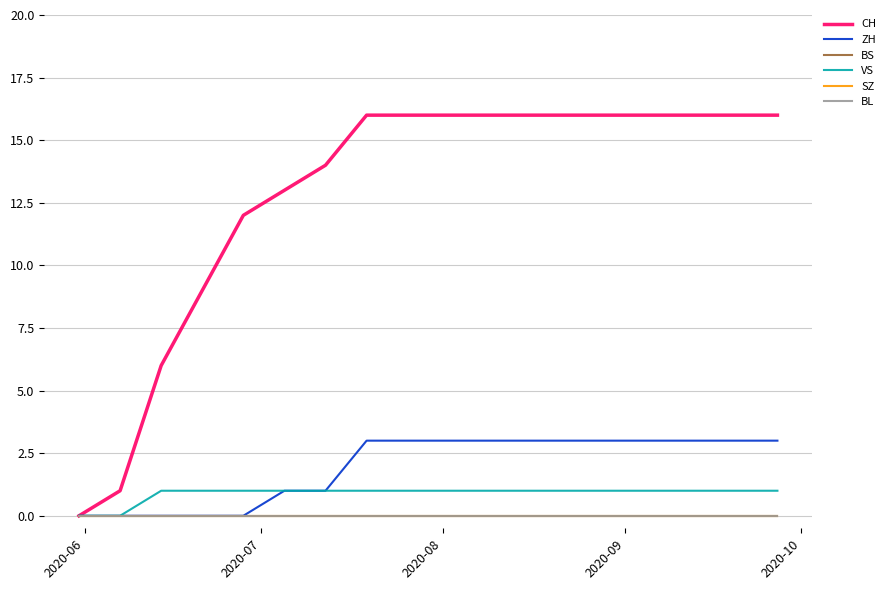

Does the chart have visible grid lines?

Yes